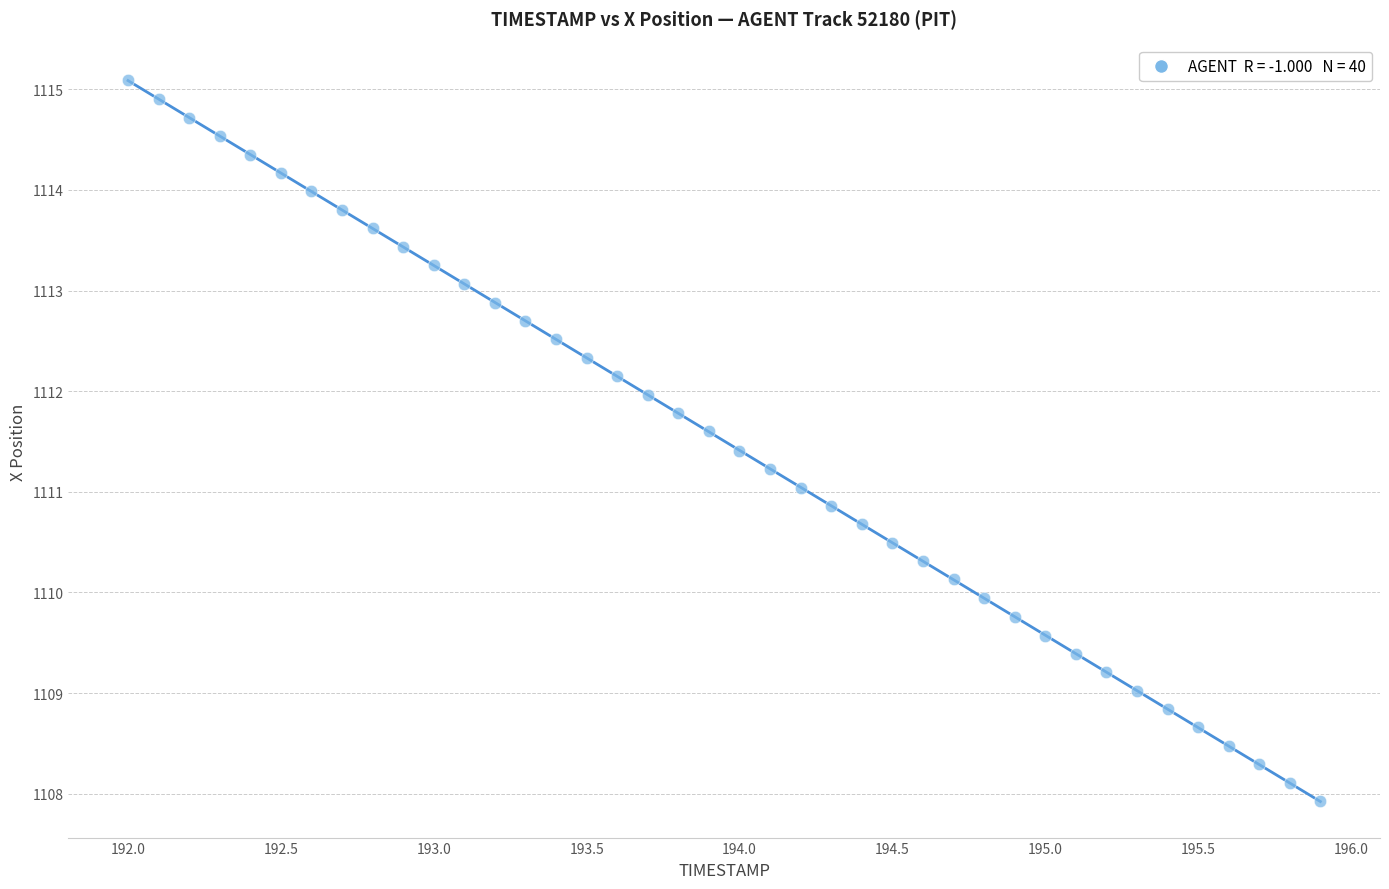

What is the range of Y values (max minus min)?

7.2